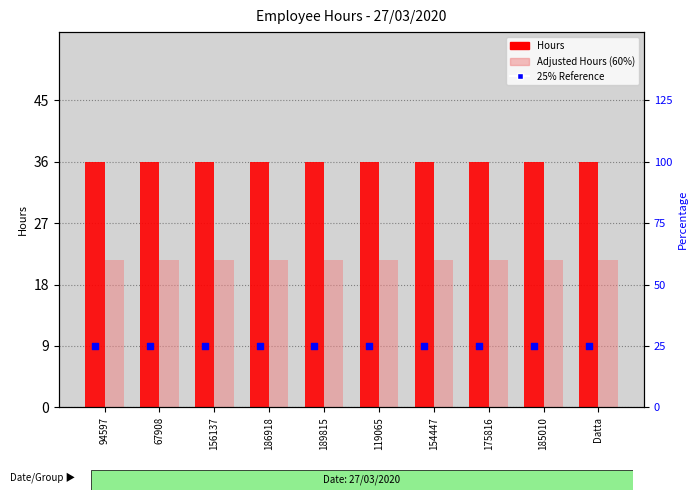

Which series reaches the minimum Y coordinate?

25% Reference